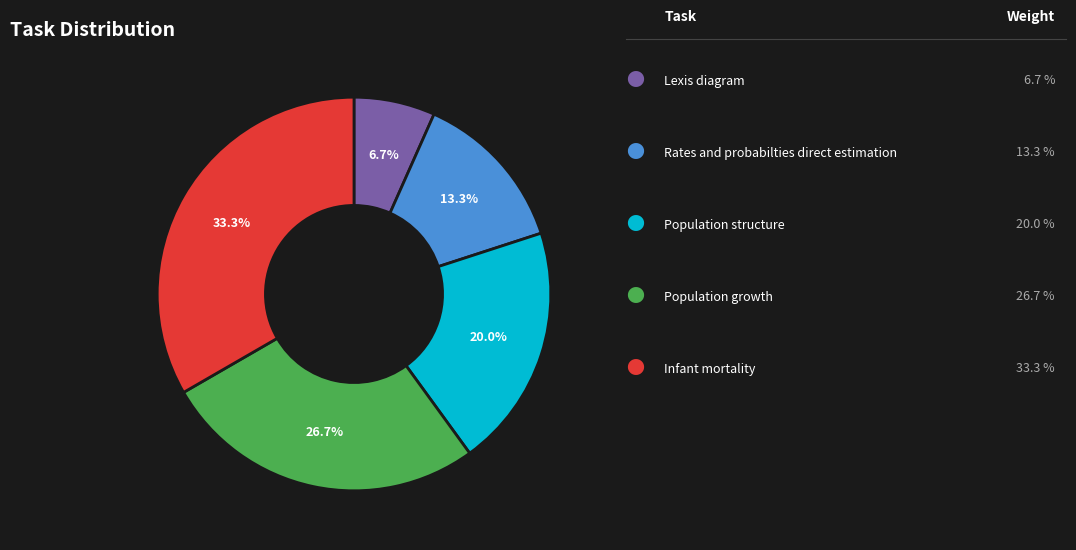

Is there a majority slice in this chart?

No